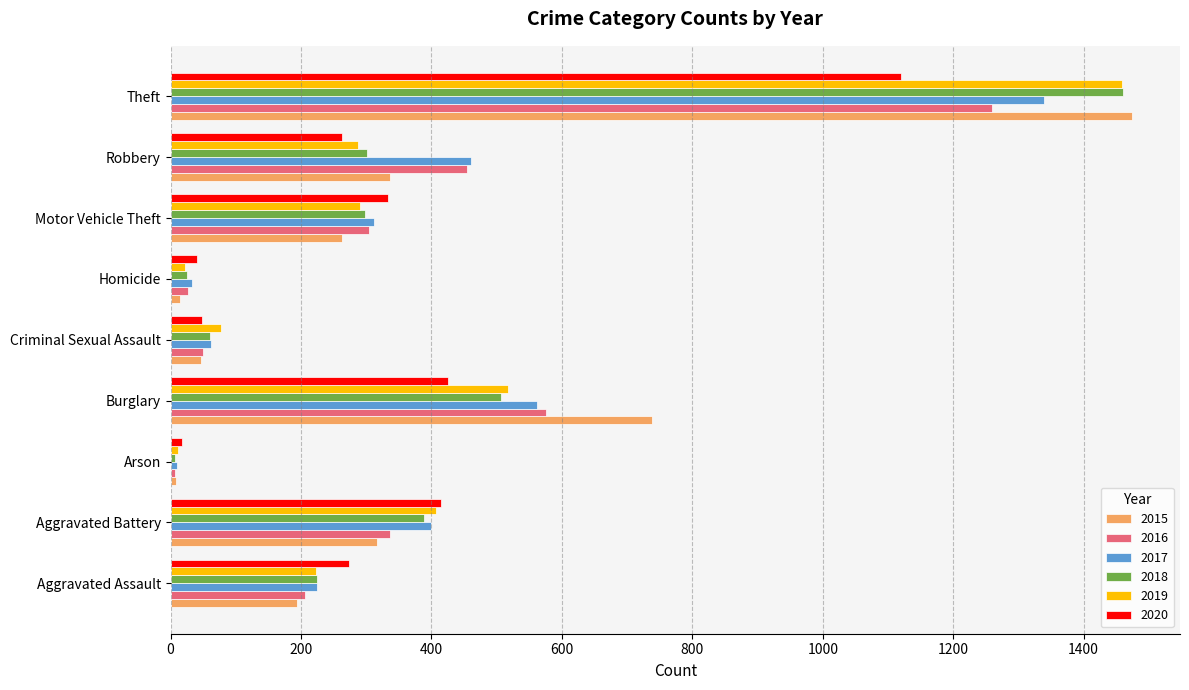

What is the total value across all series at Motor Vehicle Theft?

1800